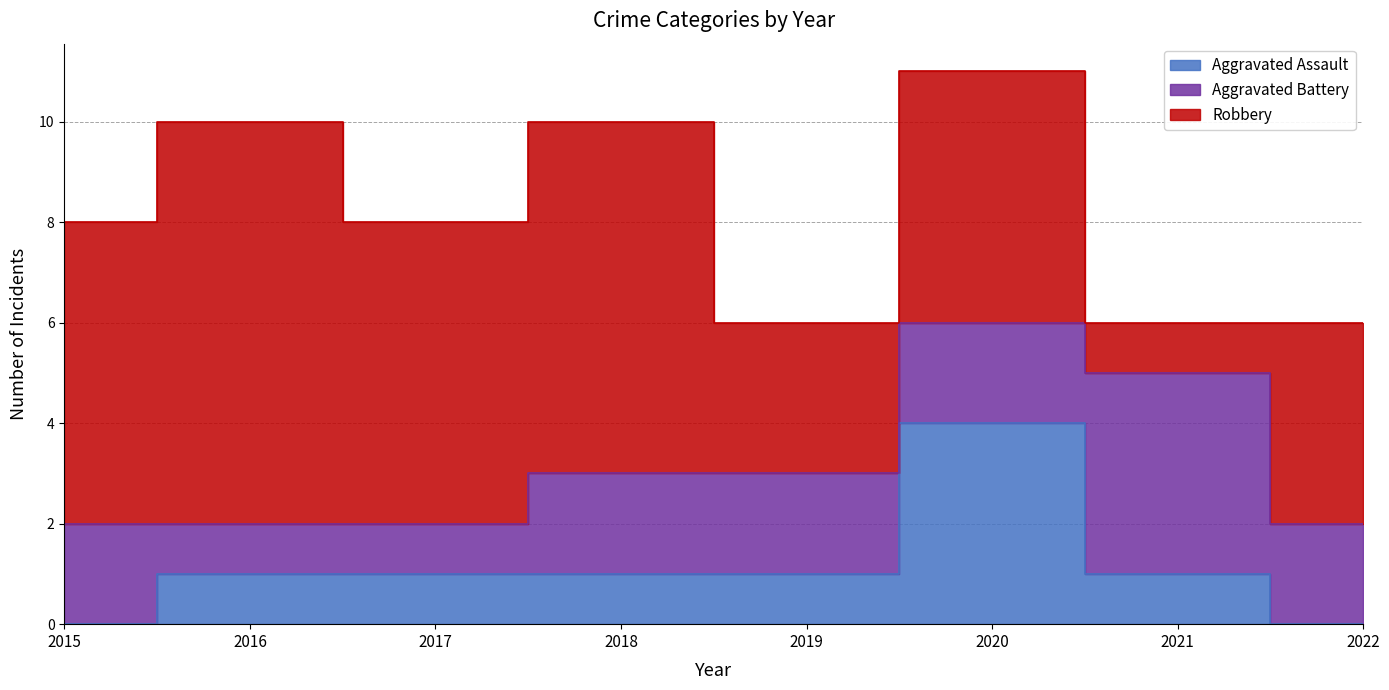

Rank the categories by Robbery value from lowest to highest.

2021, 2019, 2022, 2020, 2015, 2017, 2018, 2016